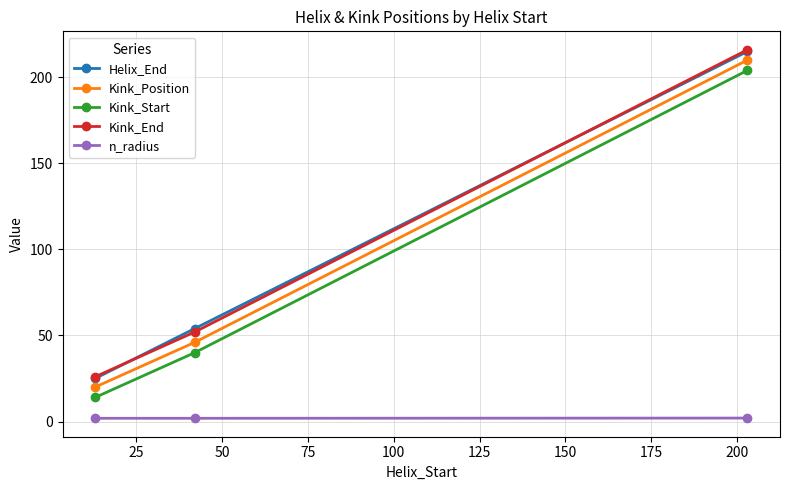

How many data points does each series have?

3